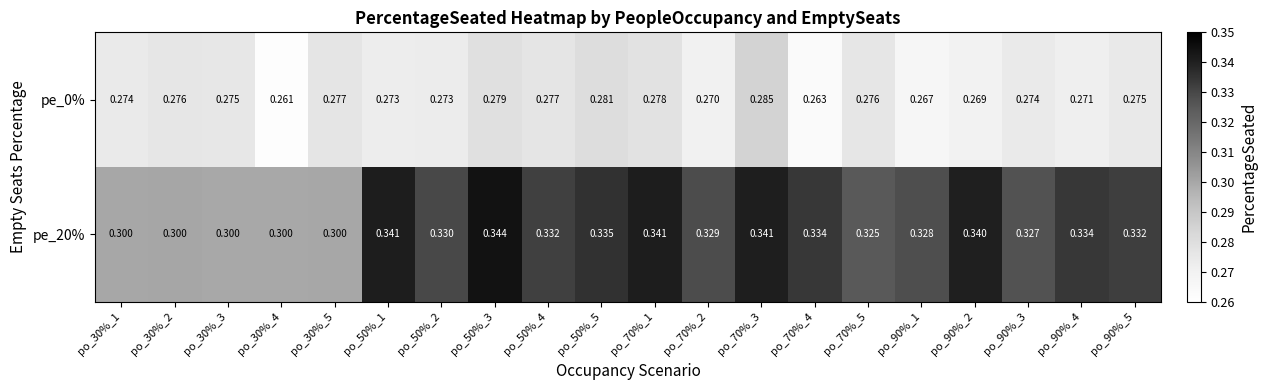

Reading right to left, what are all the values shown in this chart?

pe_0%: po_90%_5=0.3	po_90%_4=0.3	po_90%_3=0.3	po_90%_2=0.3	po_90%_1=0.3	po_70%_5=0.3	po_70%_4=0.3	po_70%_3=0.3	po_70%_2=0.3	po_70%_1=0.3	po_50%_5=0.3	po_50%_4=0.3	po_50%_3=0.3	po_50%_2=0.3	po_50%_1=0.3	po_30%_5=0.3	po_30%_4=0.3	po_30%_3=0.3	po_30%_2=0.3	po_30%_1=0.3
pe_20%: po_90%_5=0.3	po_90%_4=0.3	po_90%_3=0.3	po_90%_2=0.3	po_90%_1=0.3	po_70%_5=0.3	po_70%_4=0.3	po_70%_3=0.3	po_70%_2=0.3	po_70%_1=0.3	po_50%_5=0.3	po_50%_4=0.3	po_50%_3=0.3	po_50%_2=0.3	po_50%_1=0.3	po_30%_5=0.3	po_30%_4=0.3	po_30%_3=0.3	po_30%_2=0.3	po_30%_1=0.3